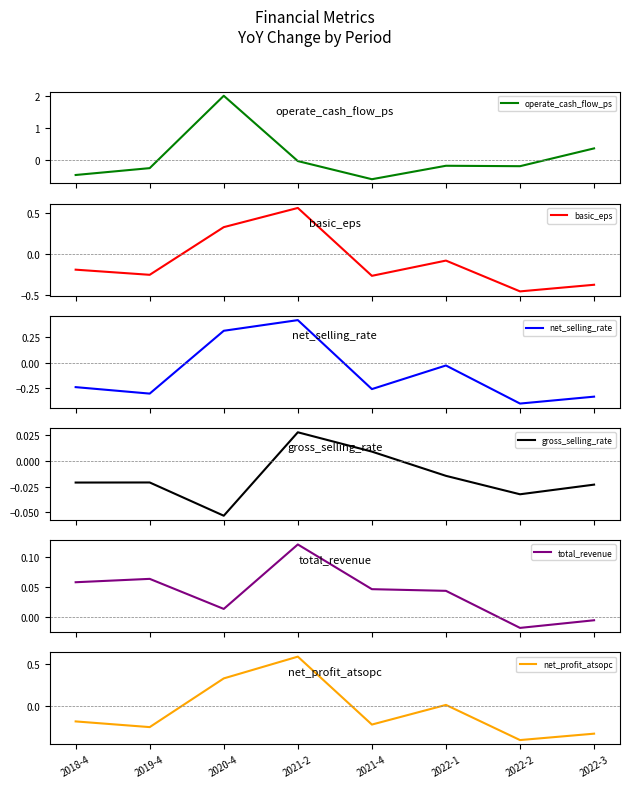

What is the difference between the highest and lowest values at 2022-3?

0.7